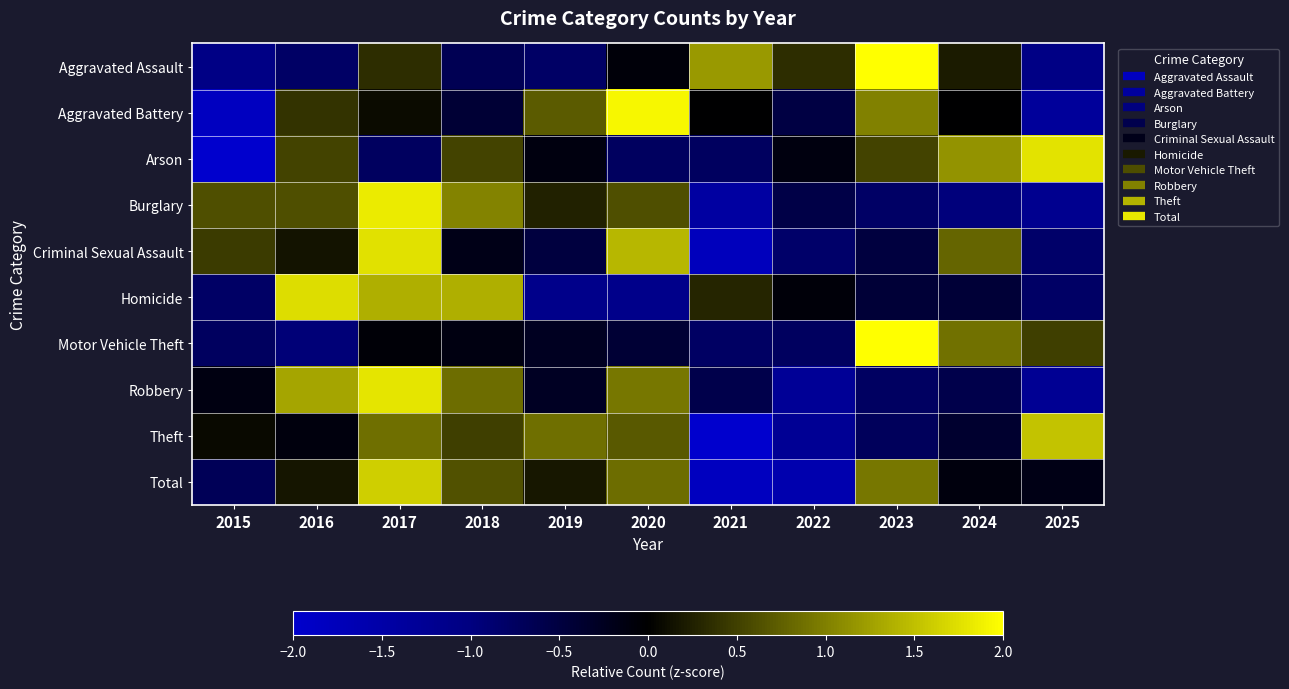

What is the total value across all series at 2024?

0.6